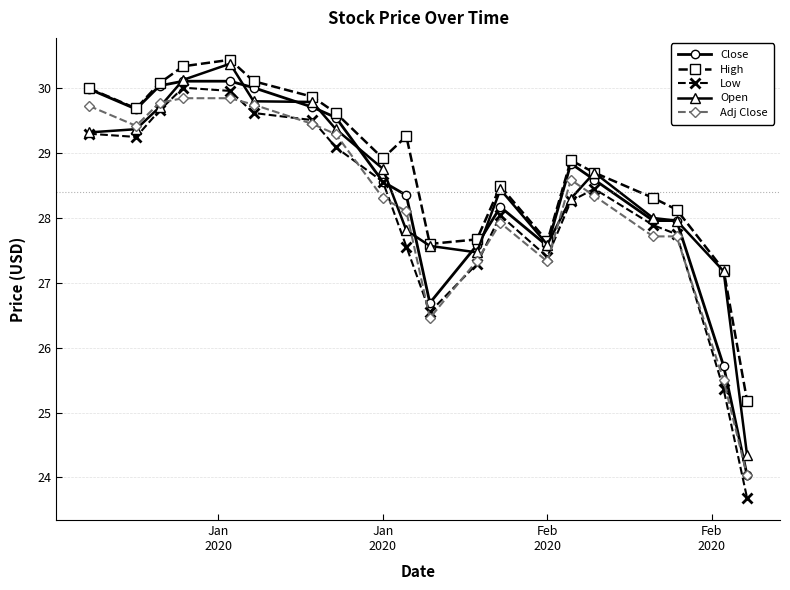

How many distinct data groups are displayed?

5